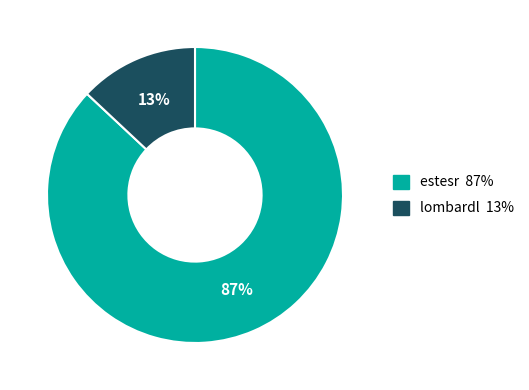

Rank the categories by value from highest to lowest.

estesr, lombardl